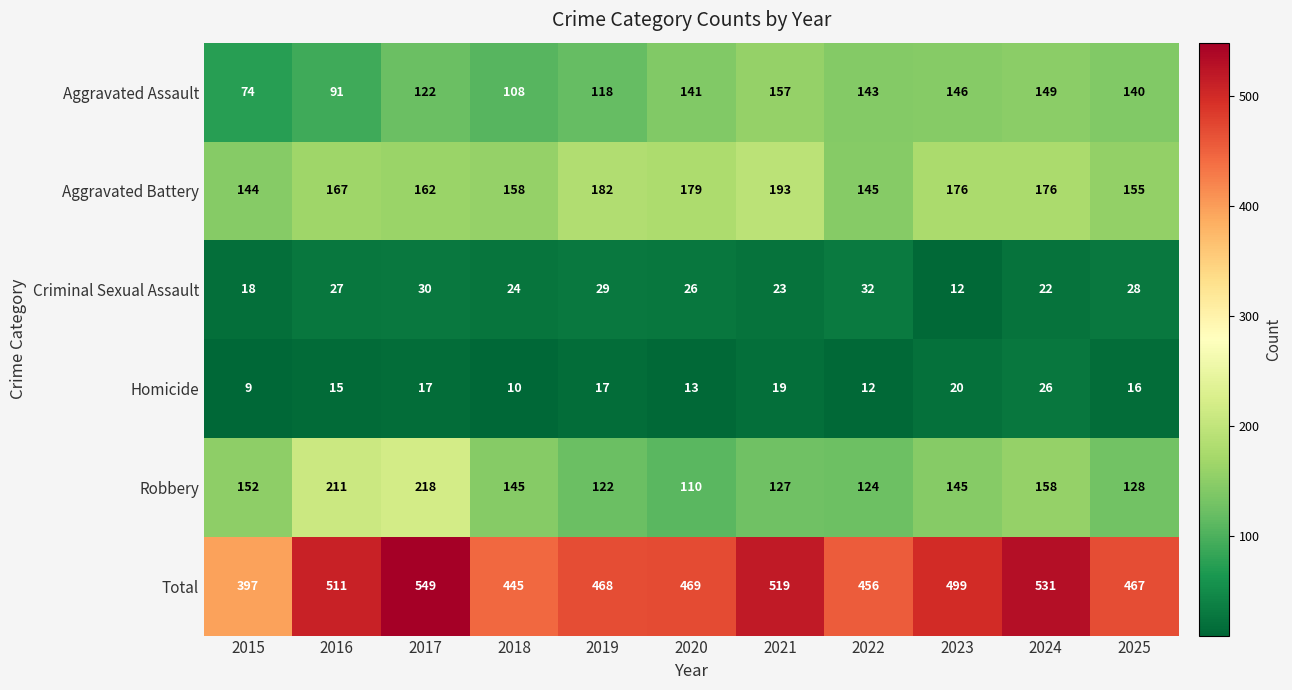

What is the sum of the Aggravated Battery values at 2018 and 2015?

302